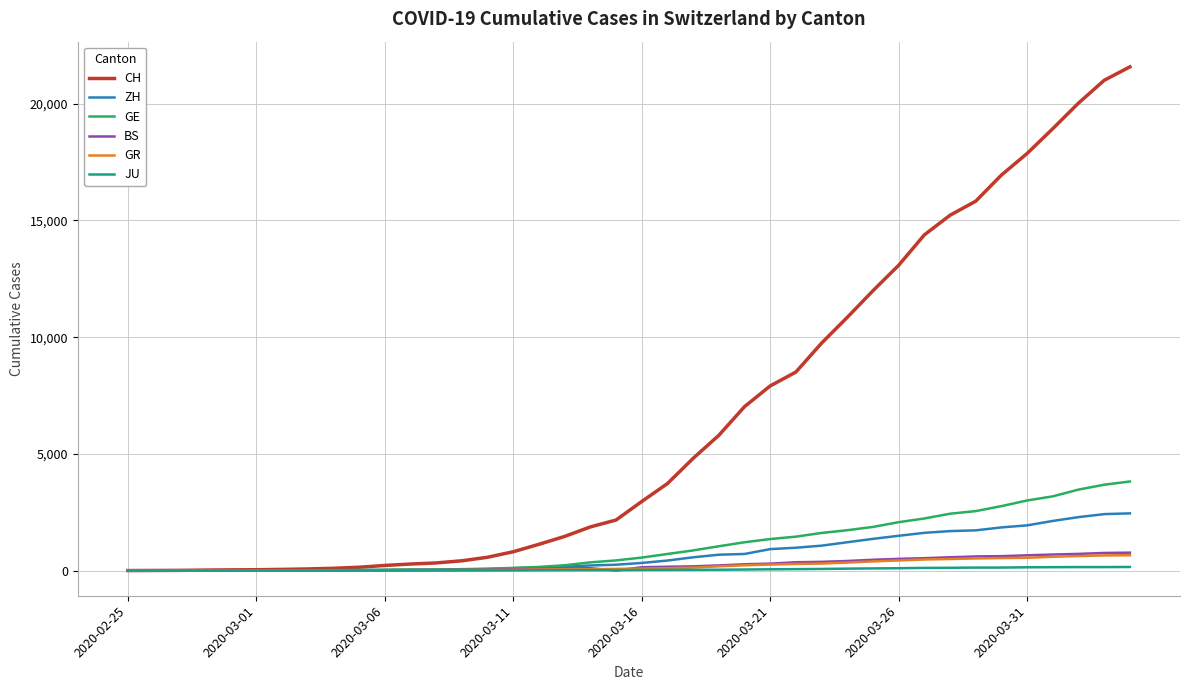

Which series has the widest spread of values?

CH